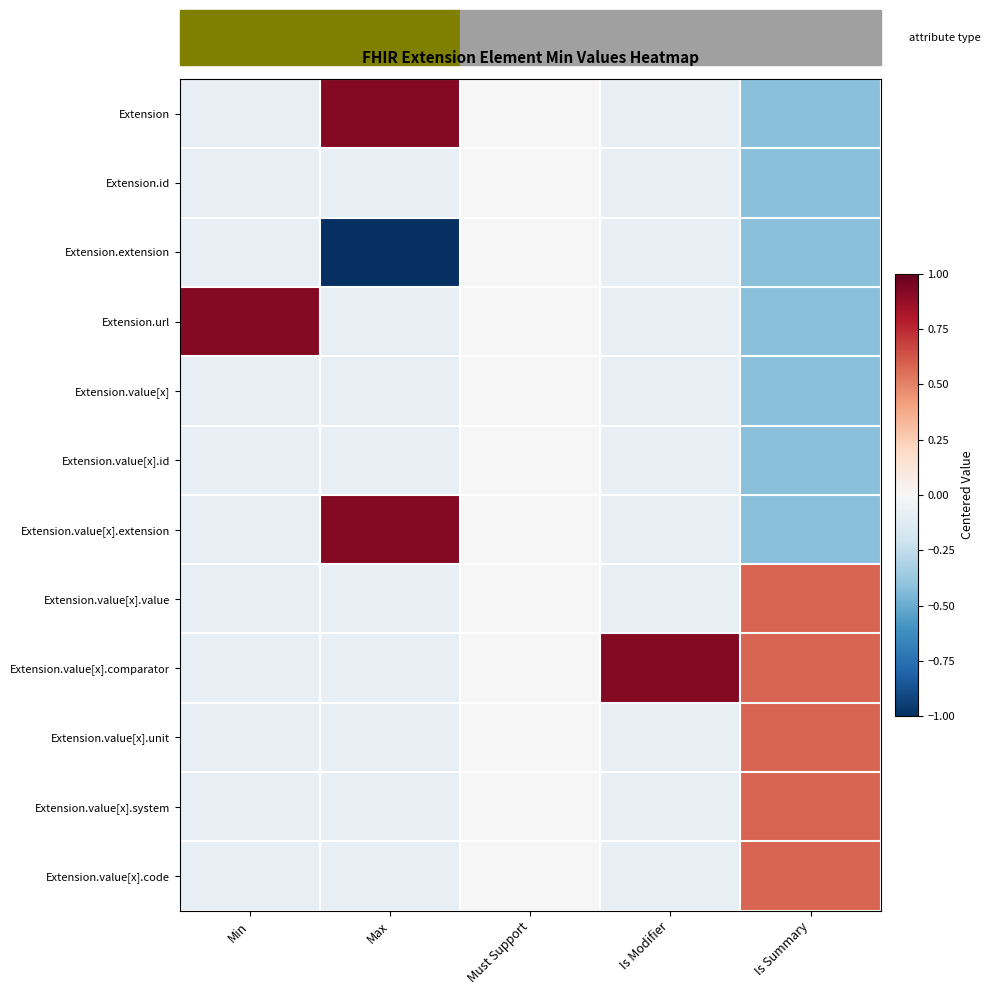

Reading left to right, list all the values displayed in this chart.

Extension: Min=-0.1	Max=0.9	Must Support=0.0	Is Modifier=-0.1	Is Summary=-0.4
Extension.id: Min=-0.1	Max=-0.1	Must Support=0.0	Is Modifier=-0.1	Is Summary=-0.4
Extension.extension: Min=-0.1	Max=-1.1	Must Support=0.0	Is Modifier=-0.1	Is Summary=-0.4
Extension.url: Min=0.9	Max=-0.1	Must Support=0.0	Is Modifier=-0.1	Is Summary=-0.4
Extension.value[x]: Min=-0.1	Max=-0.1	Must Support=0.0	Is Modifier=-0.1	Is Summary=-0.4
Extension.value[x].id: Min=-0.1	Max=-0.1	Must Support=0.0	Is Modifier=-0.1	Is Summary=-0.4
Extension.value[x].extension: Min=-0.1	Max=0.9	Must Support=0.0	Is Modifier=-0.1	Is Summary=-0.4
Extension.value[x].value: Min=-0.1	Max=-0.1	Must Support=0.0	Is Modifier=-0.1	Is Summary=0.6
Extension.value[x].comparator: Min=-0.1	Max=-0.1	Must Support=0.0	Is Modifier=0.9	Is Summary=0.6
Extension.value[x].unit: Min=-0.1	Max=-0.1	Must Support=0.0	Is Modifier=-0.1	Is Summary=0.6
Extension.value[x].system: Min=-0.1	Max=-0.1	Must Support=0.0	Is Modifier=-0.1	Is Summary=0.6
Extension.value[x].code: Min=-0.1	Max=-0.1	Must Support=0.0	Is Modifier=-0.1	Is Summary=0.6